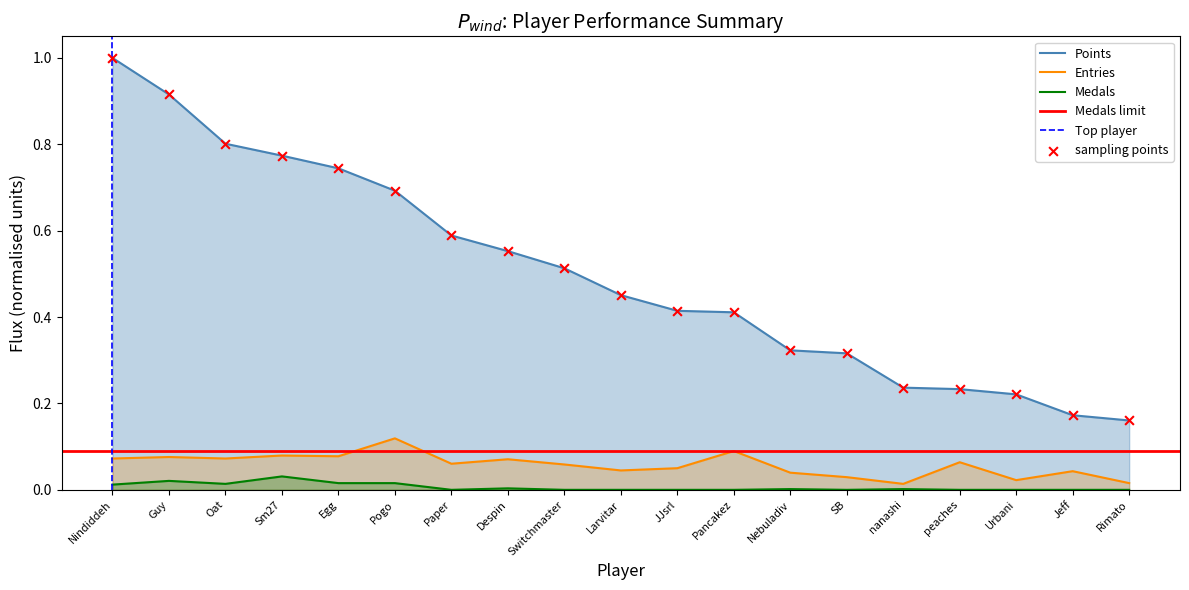

What is the total value across all series at Nindiddeh?

1.1